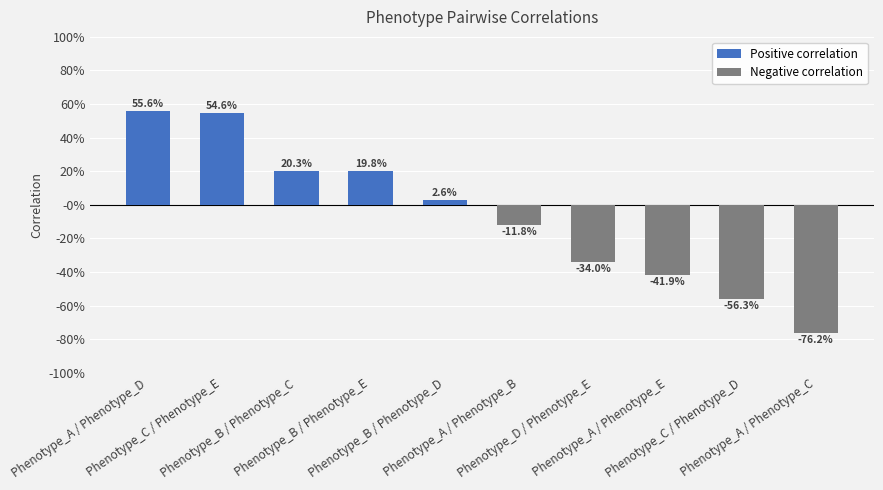

Rank the categories by Positive correlation value from lowest to highest.

Phenotype_B / Phenotype_D, Phenotype_B / Phenotype_E, Phenotype_B / Phenotype_C, Phenotype_C / Phenotype_E, Phenotype_A / Phenotype_D